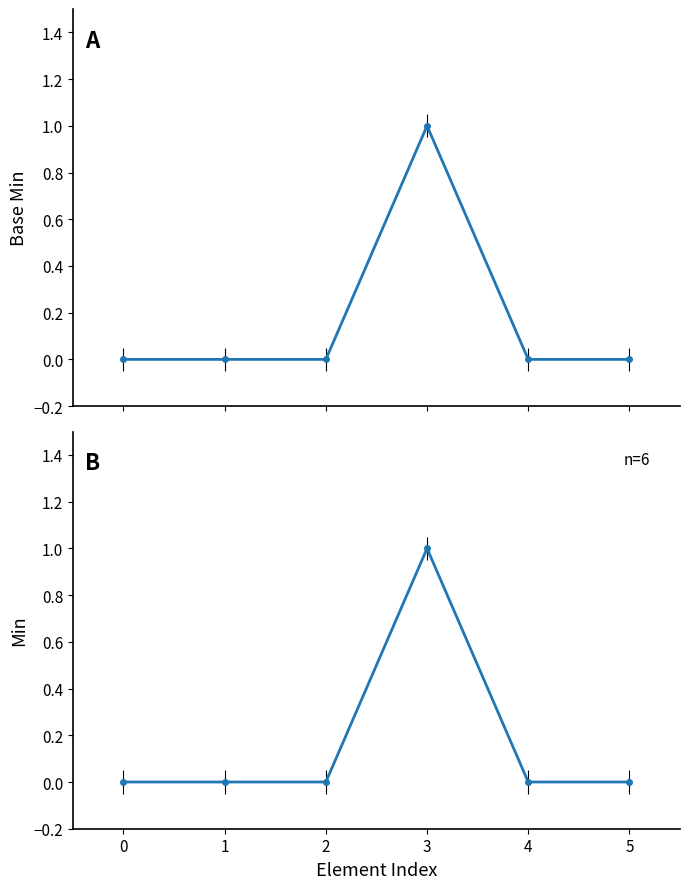

Is it true that the value at 1 is -1?

False